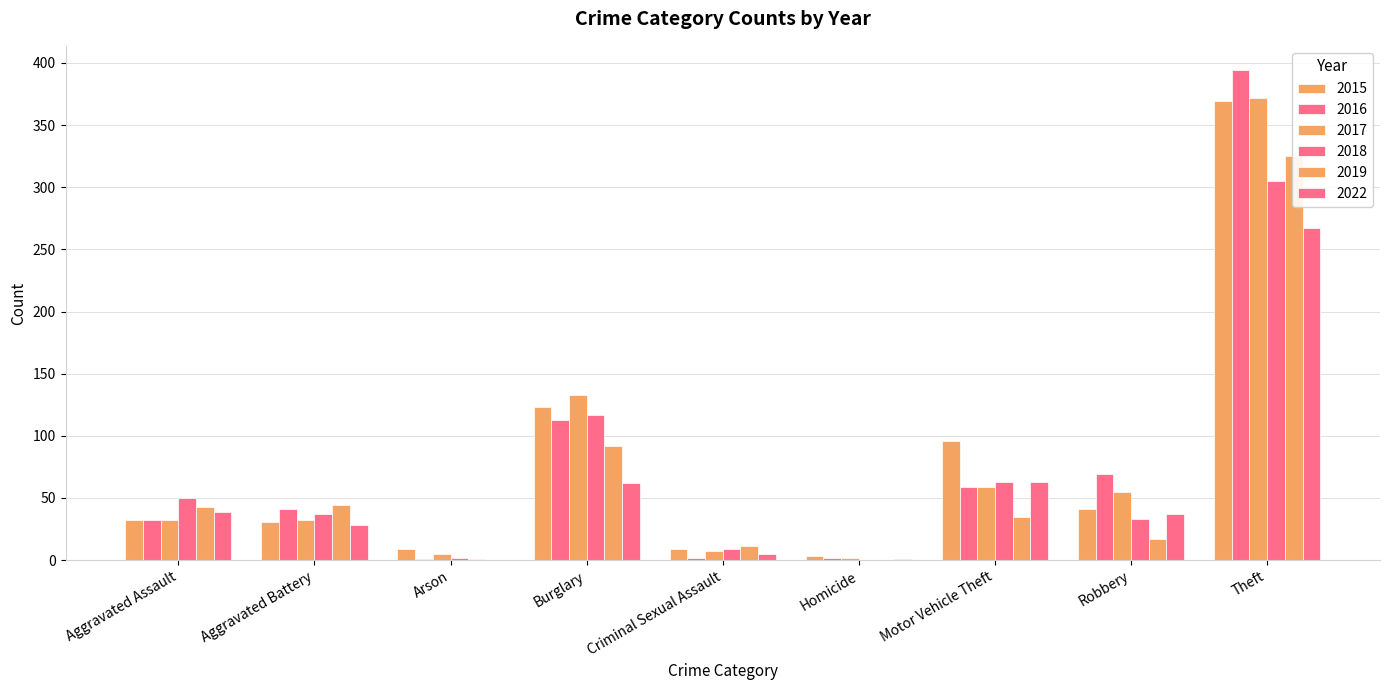

What position from the left is Theft?

9